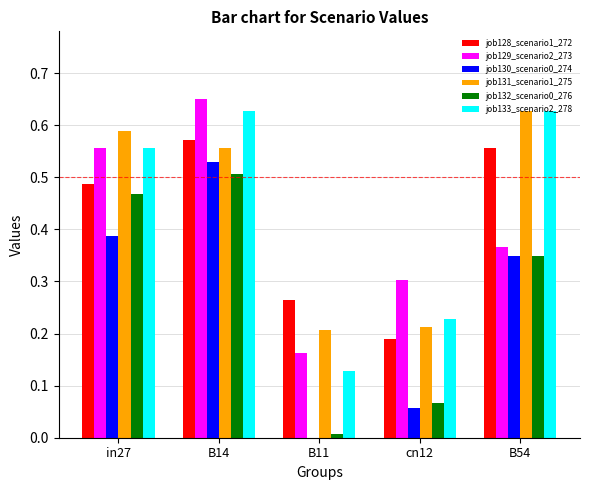

At which category is the sum across all series the highest?

B14